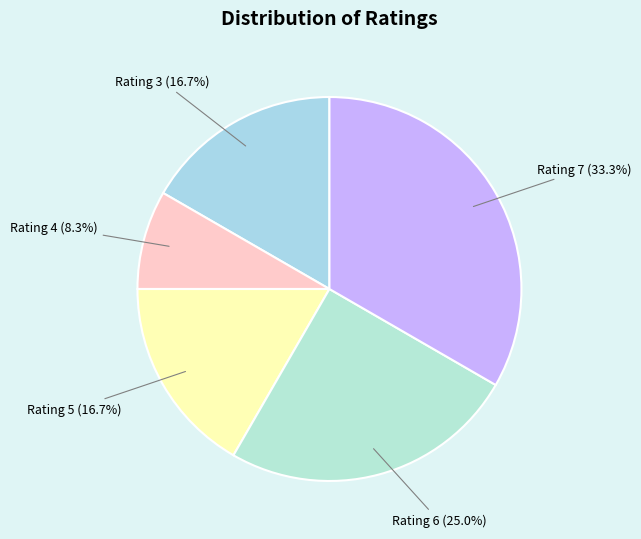

Approximately how many times larger is the value at Rating 3 compared to Rating 5?

1.0